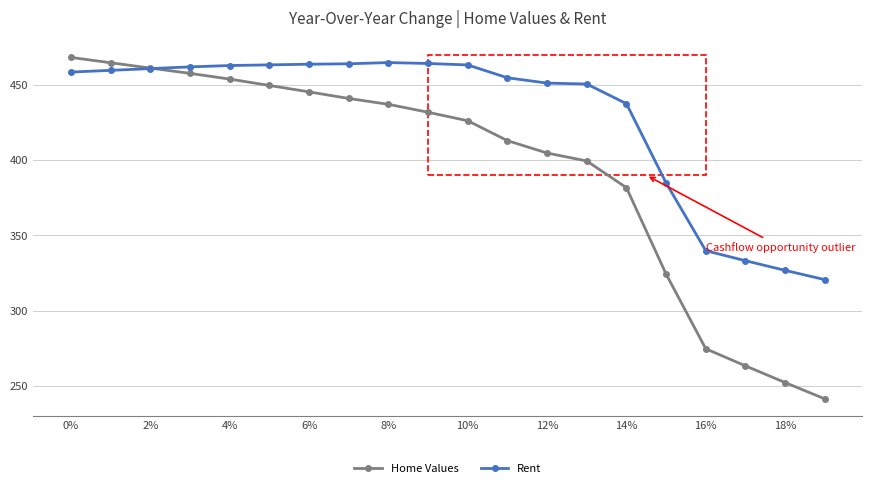

Does the chart display data point markers on the line(s)?

Yes